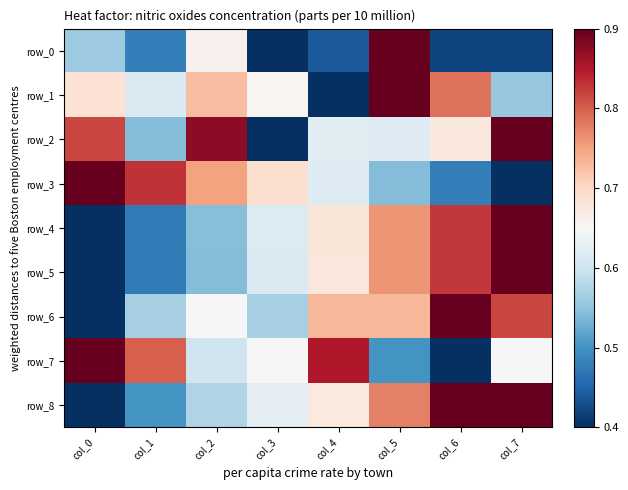

Reading left to right, list all the values displayed in this chart.

row_0: 0.6	0.5	0.7	0.4	0.4	0.9	0.4	0.4
row_1: 0.7	0.6	0.7	0.7	0.4	0.9	0.8	0.6
row_2: 0.8	0.5	0.9	0.4	0.6	0.6	0.7	0.9
row_3: 0.9	0.8	0.8	0.7	0.6	0.5	0.5	0.4
row_4: 0.4	0.5	0.5	0.6	0.7	0.8	0.8	0.9
row_5: 0.4	0.5	0.5	0.6	0.7	0.8	0.8	0.9
row_6: 0.4	0.6	0.6	0.6	0.7	0.7	0.9	0.8
row_7: 0.9	0.8	0.6	0.7	0.9	0.5	0.4	0.7
row_8: 0.4	0.5	0.6	0.6	0.7	0.8	0.9	0.9